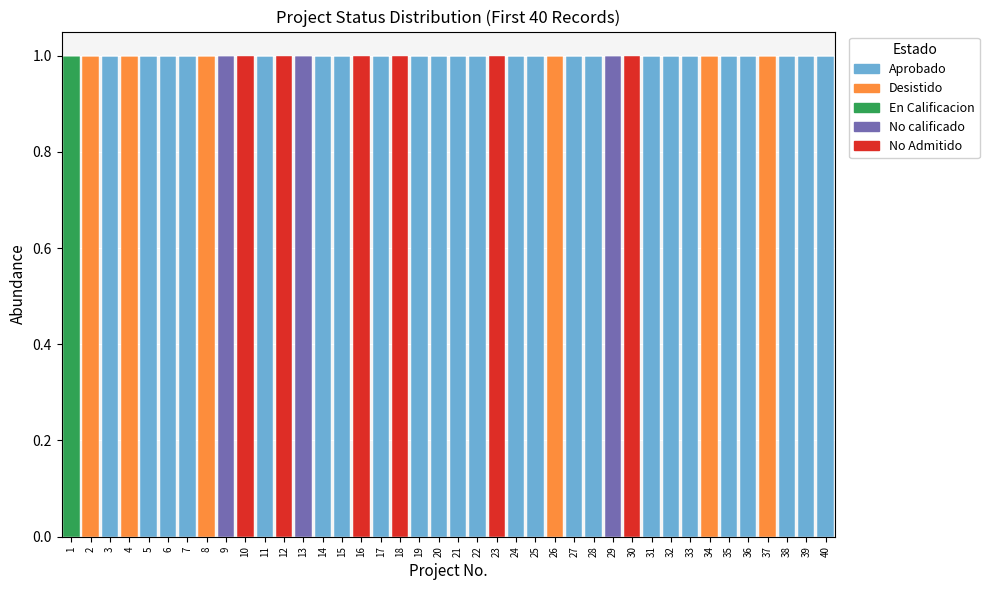

How many data points does each series have?

40